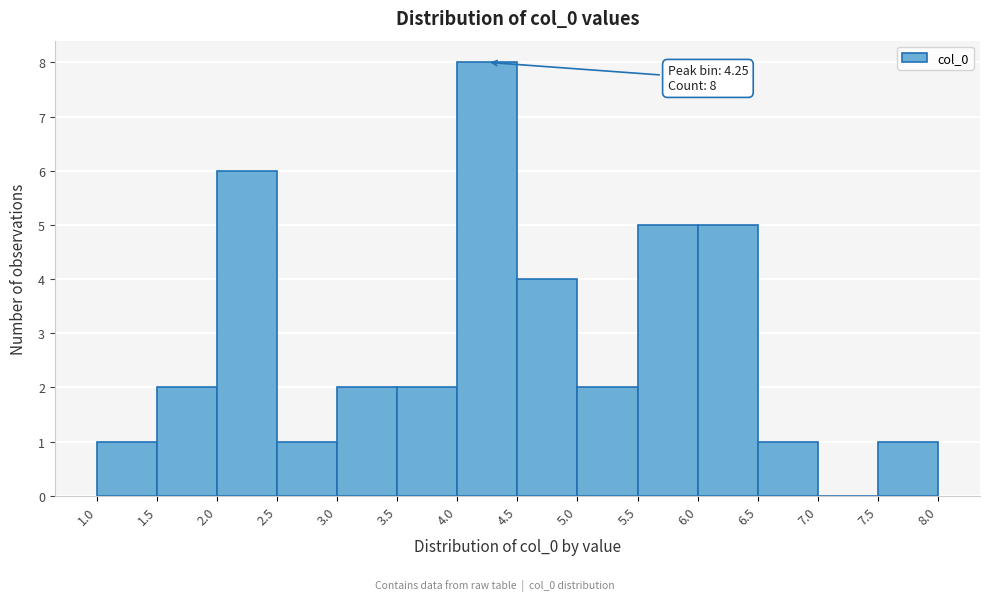

Over which range of the x-axis is the bar tallest?

4.0 to 4.5